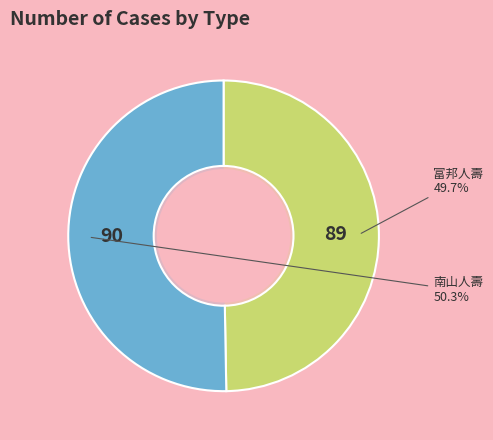

Is it true that 89 is 50% of the pie?

True